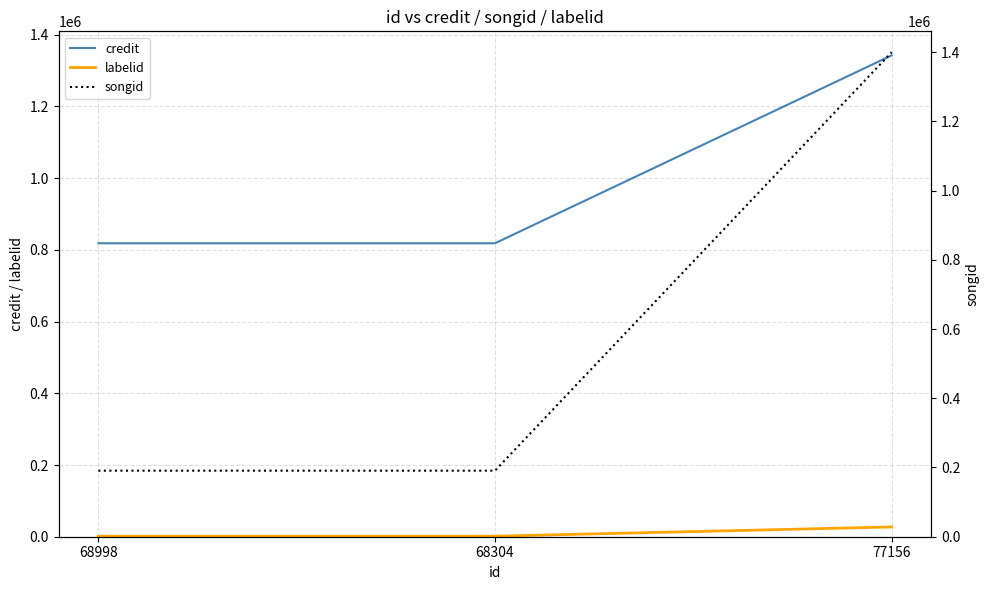

The songid series shows 190798 at 68998. True or false?

True